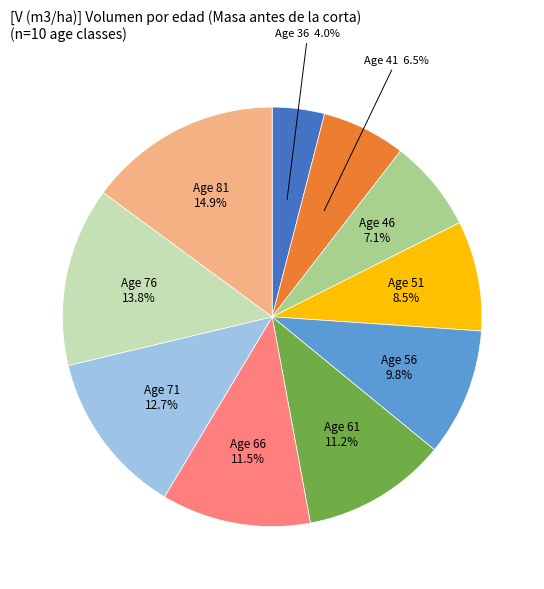

Does any single category account for the majority?

No